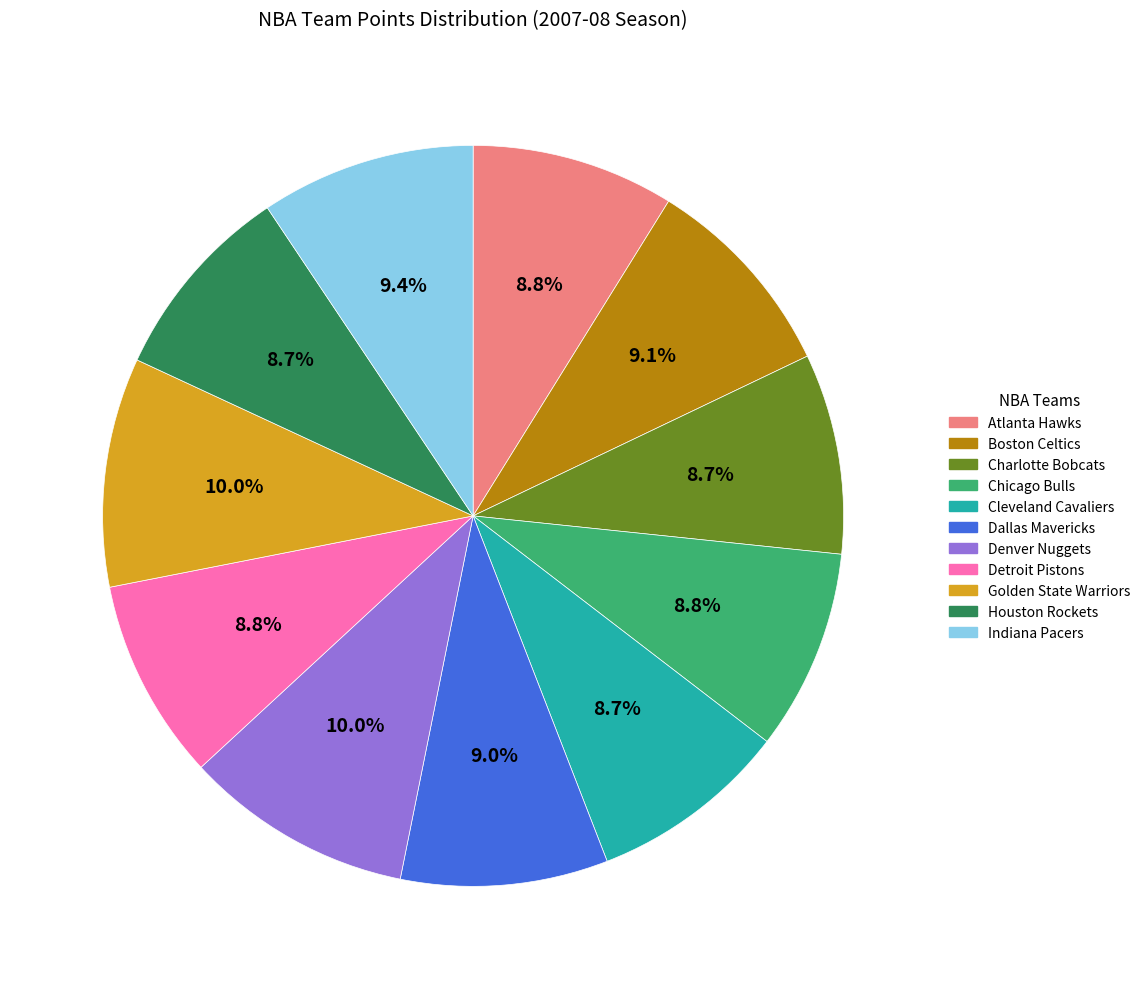

How many segments does this pie chart have?

11